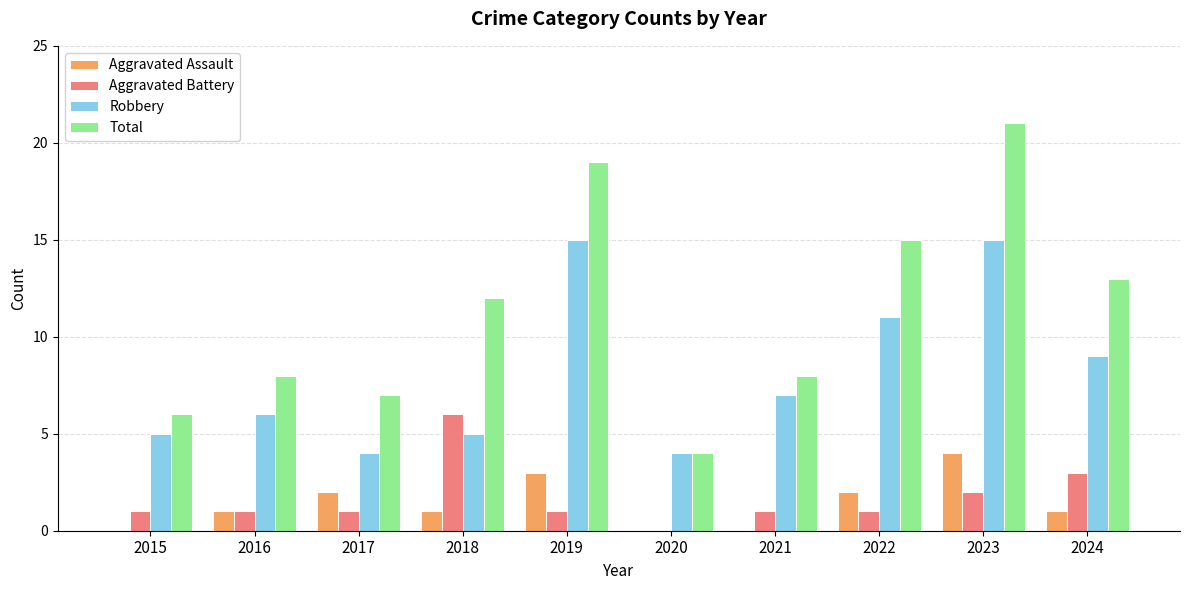

What is the sum of the Total values at 2018 and 2022?

27